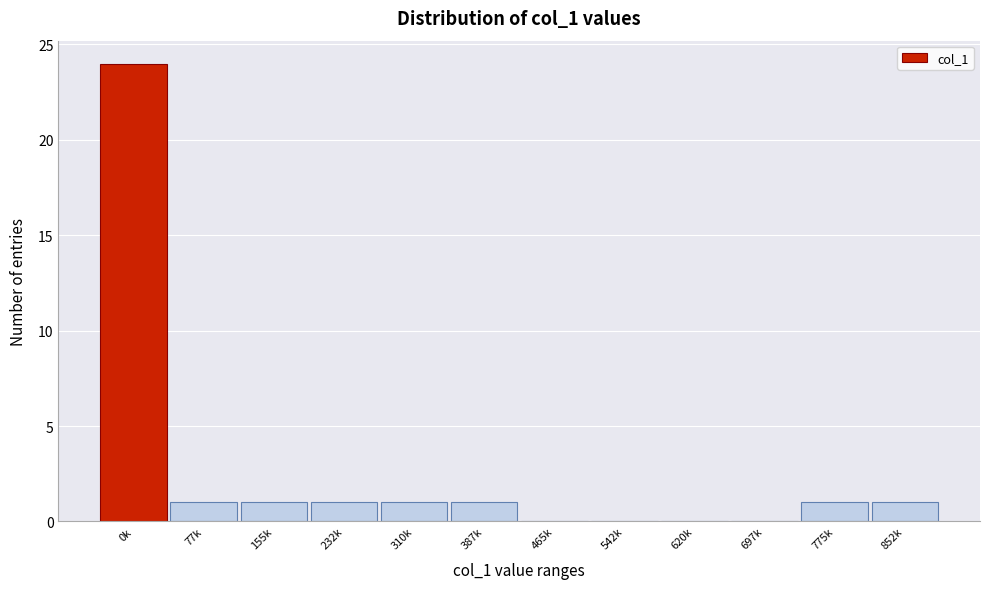

Reading right to left, transcribe all the data shown in this chart.

852k=1	775k=1	697k=0	620k=0	542k=0	465k=0	387k=1	310k=1	232k=1	155k=1	77k=1	0k=24